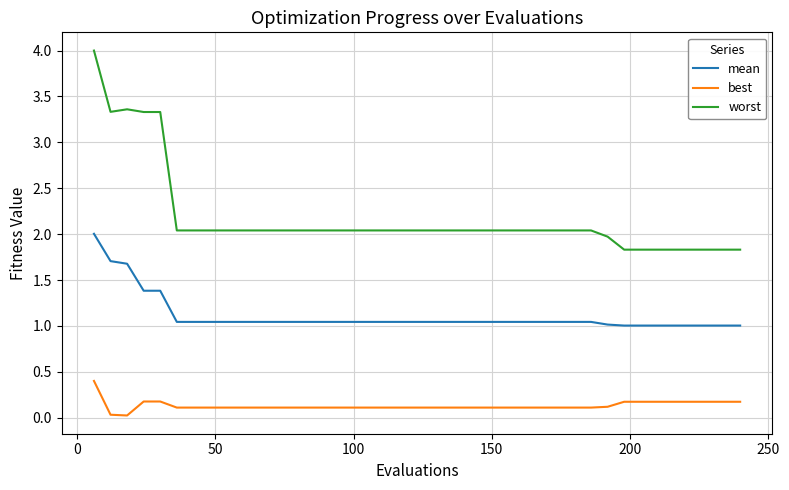

What is the highest value of the worst series?

4.0